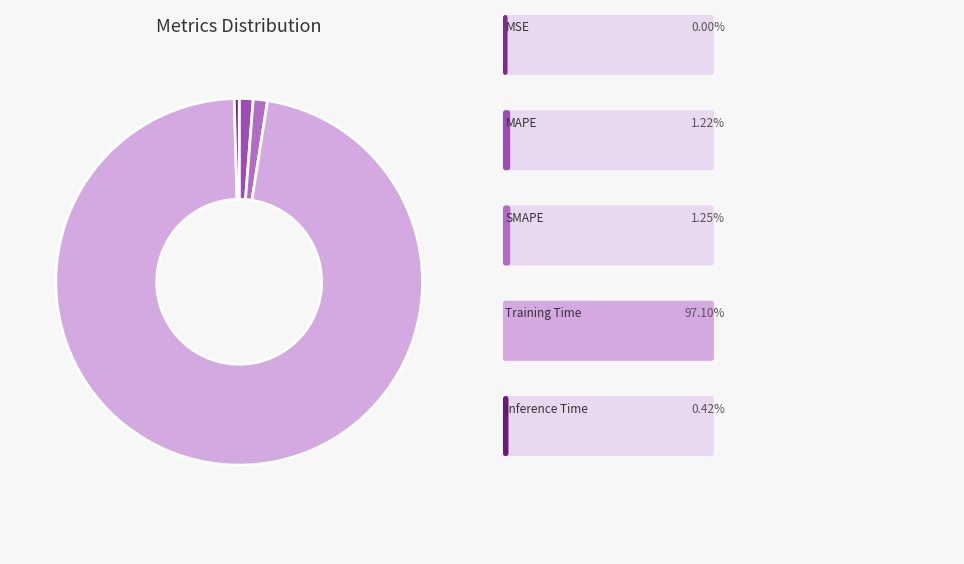

Which category has the smallest portion of the pie?

MSE